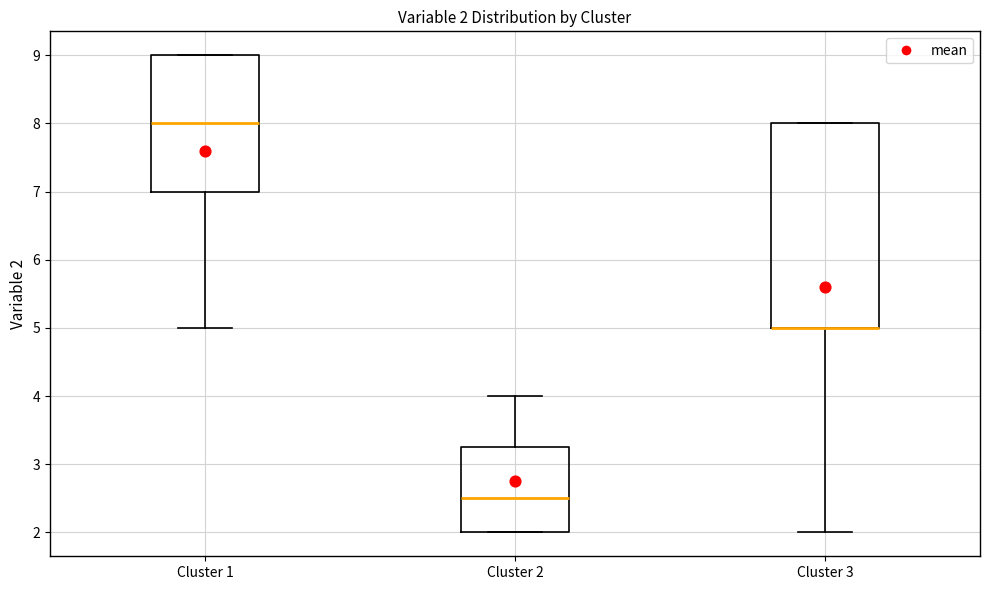

Which box is the tallest, from its lower edge to its upper edge?

Cluster 3